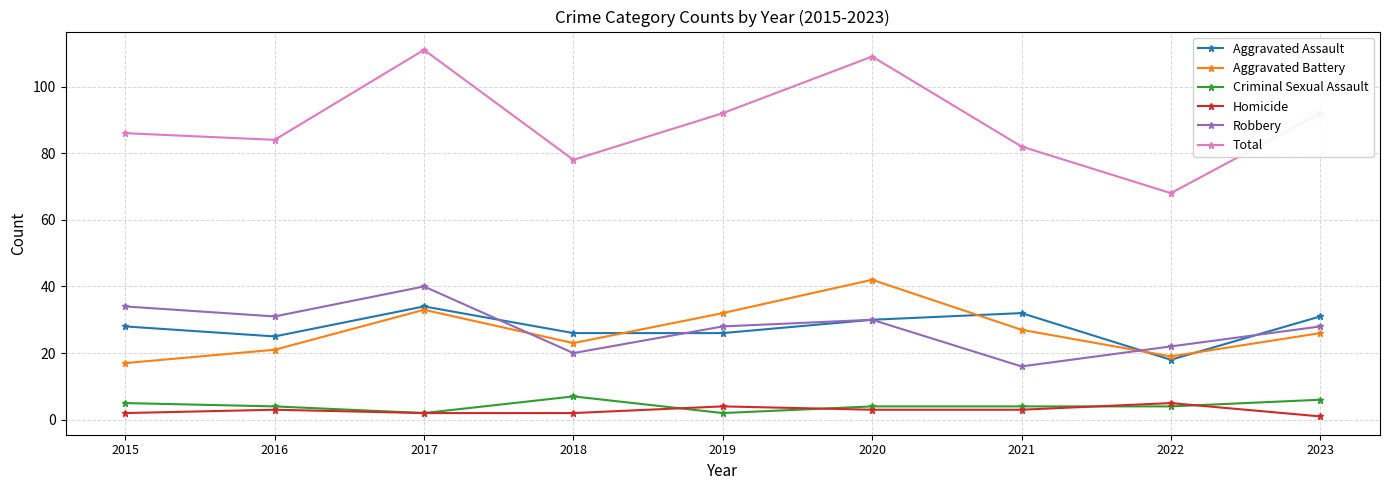

Reading right to left, list all the values displayed in this chart.

Aggravated Assault: 2023=31	2022=18	2021=32	2020=30	2019=26	2018=26	2017=34	2016=25	2015=28
Aggravated Battery: 2023=26	2022=19	2021=27	2020=42	2019=32	2018=23	2017=33	2016=21	2015=17
Criminal Sexual Assault: 2023=6	2022=4	2021=4	2020=4	2019=2	2018=7	2017=2	2016=4	2015=5
Homicide: 2023=1	2022=5	2021=3	2020=3	2019=4	2018=2	2017=2	2016=3	2015=2
Robbery: 2023=28	2022=22	2021=16	2020=30	2019=28	2018=20	2017=40	2016=31	2015=34
Total: 2023=92	2022=68	2021=82	2020=109	2019=92	2018=78	2017=111	2016=84	2015=86